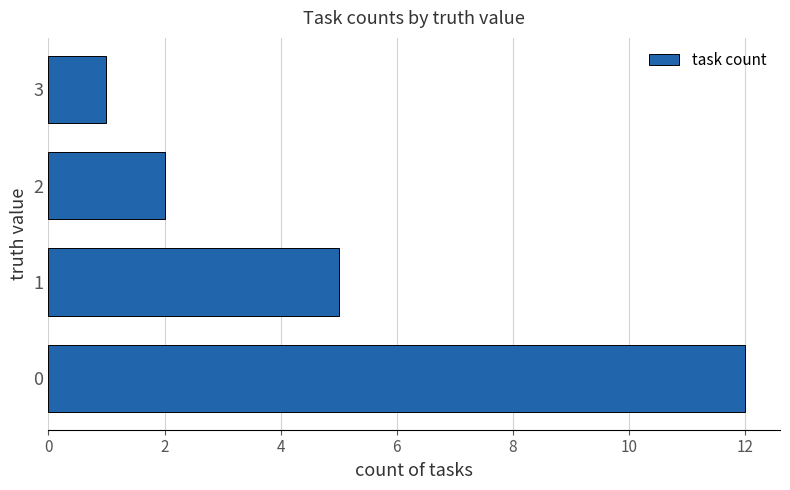

The chart shows a value of 12 at 0. True or false?

True